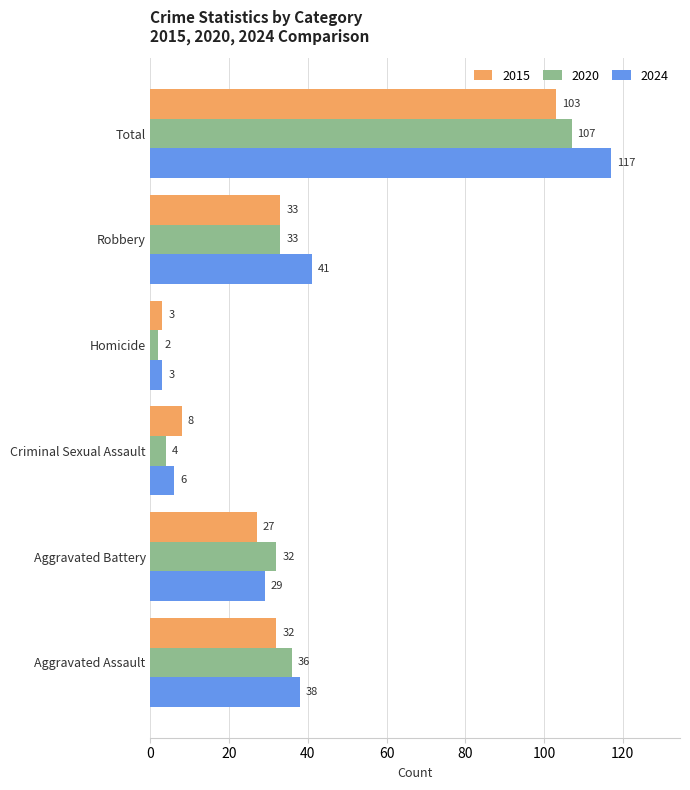

What are all the series names shown in the legend?

2015, 2020, 2024